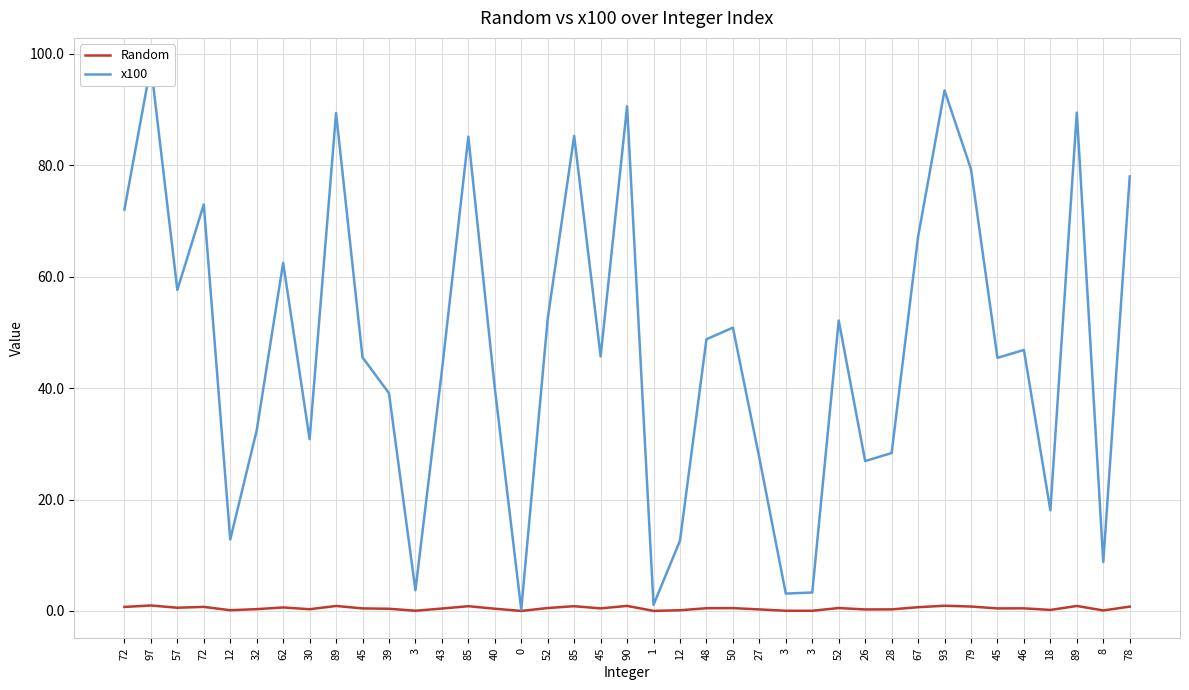

Between 12 and 0, which is larger?

12